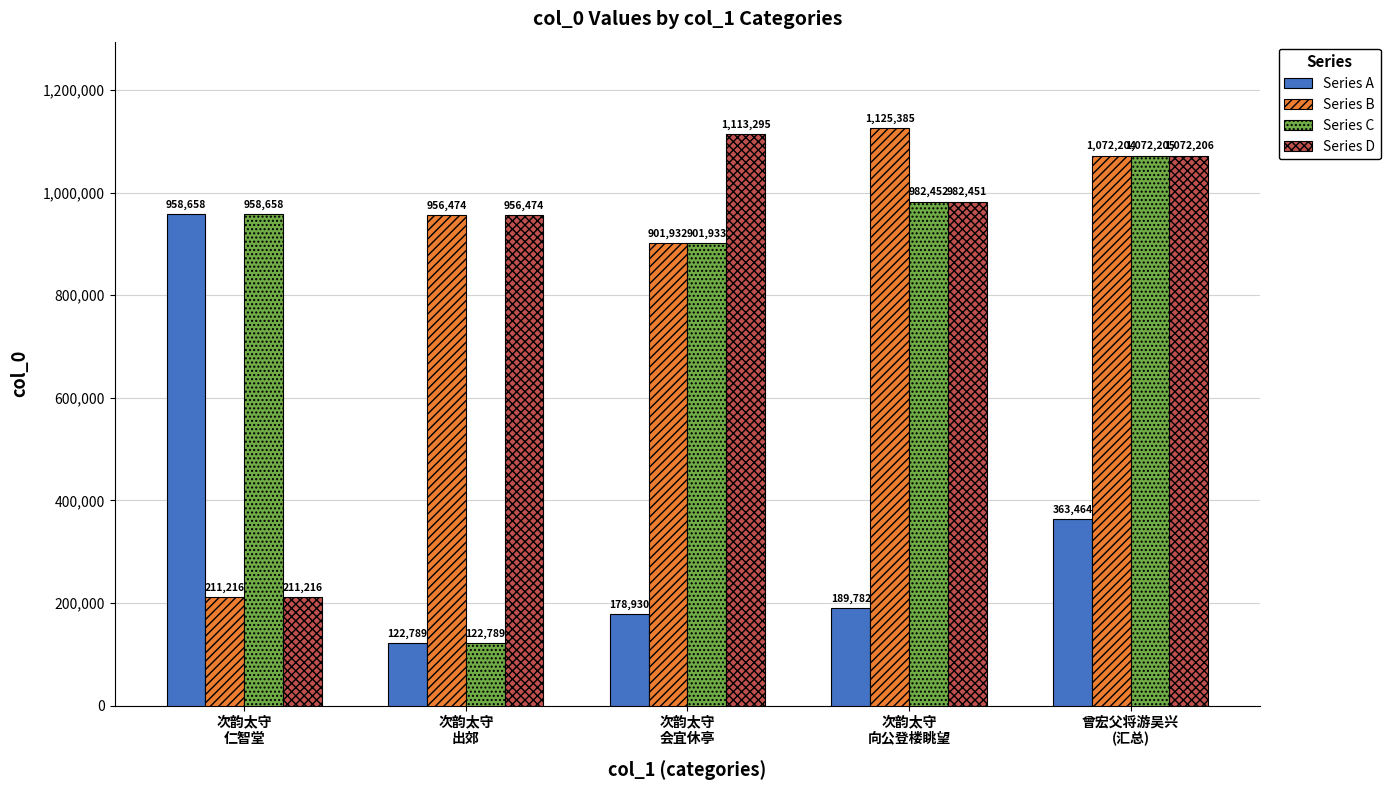

Between 次韵太守
仁智堂 and 次韵太守
向公登楼眺望, which series saw the biggest shift?

Series B